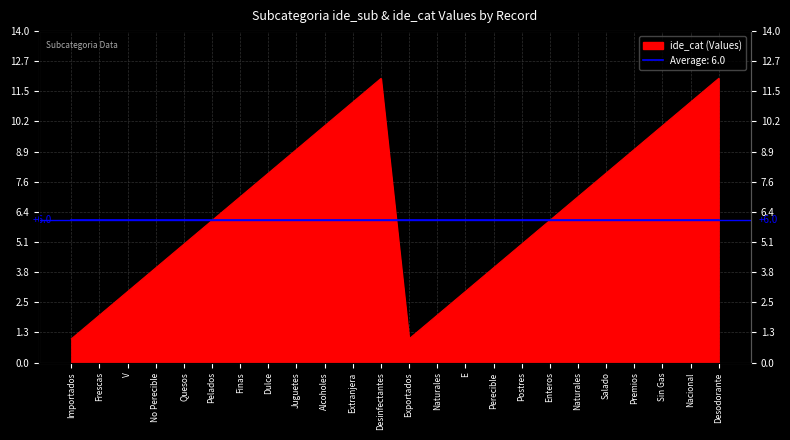

How many lines are shown in the chart?

1